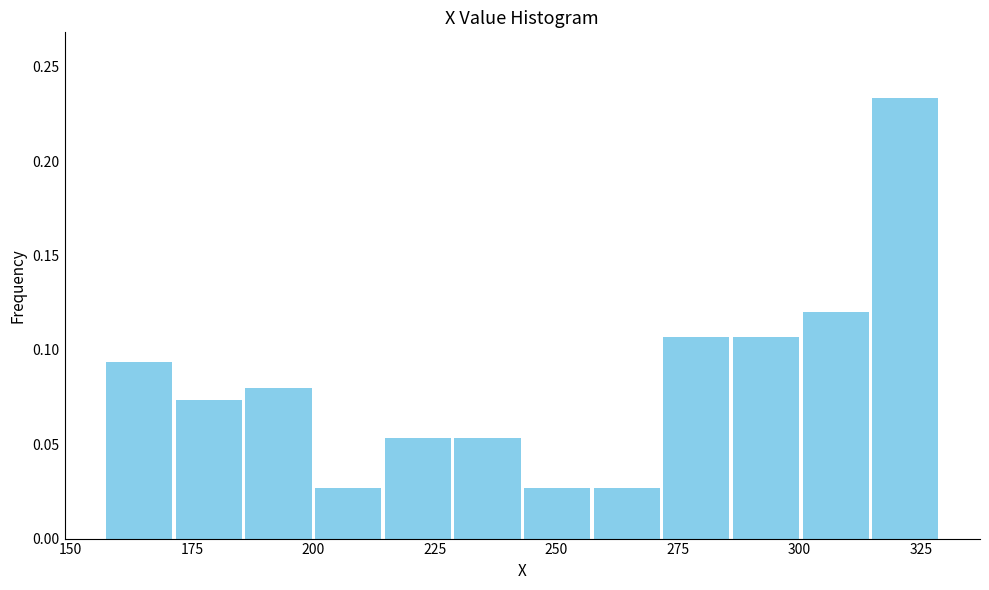

Read against the x-axis, roughly where is the centre of the tallest bar?

320